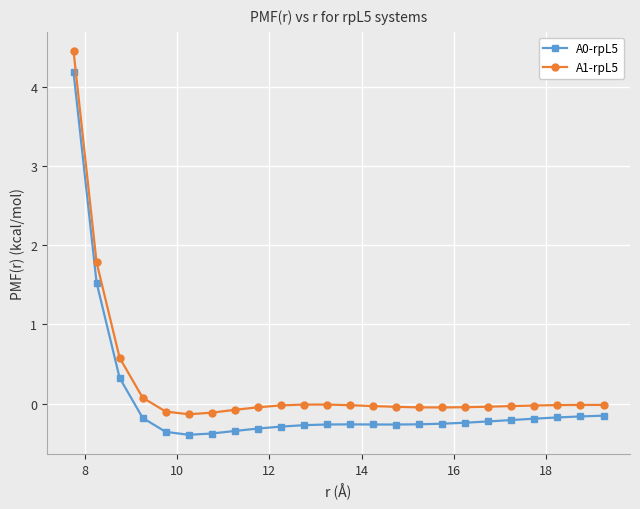

What is the value of the A0-rpL5 point at the 24th from the left?

-0.2